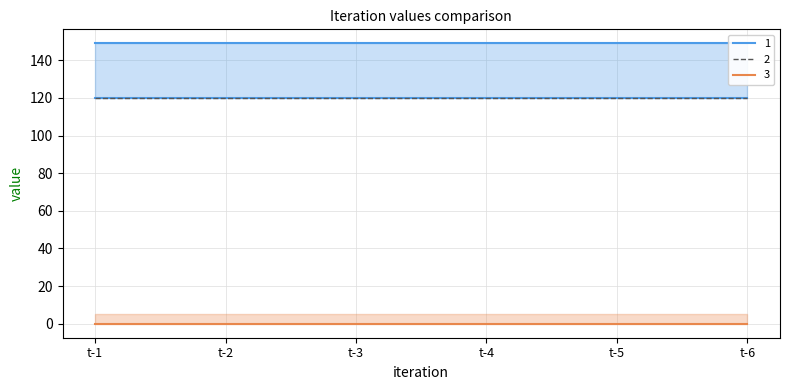

Reading right to left, what are all the values shown in this chart?

1: 149	149	149	149	149	149
2: 120	120	120	120	120	120
3: 0	0	0	0	0	0